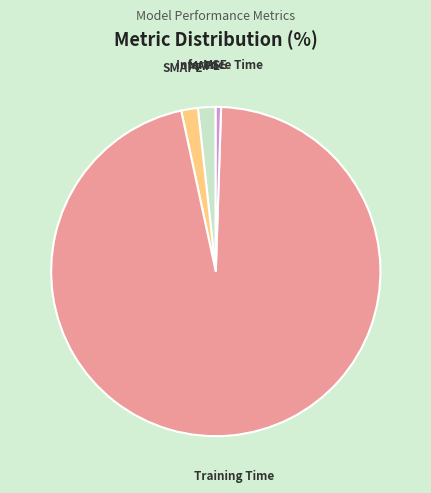

True or false: Inference Time accounts for 1% of the total.

True